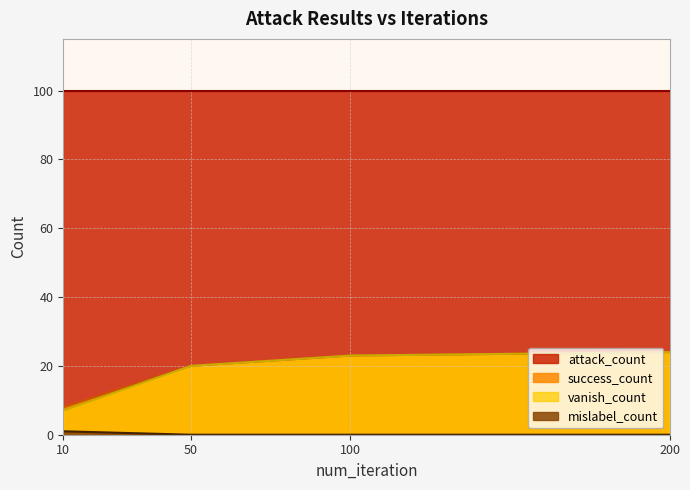

What is the sum of all mislabel_count values?

1